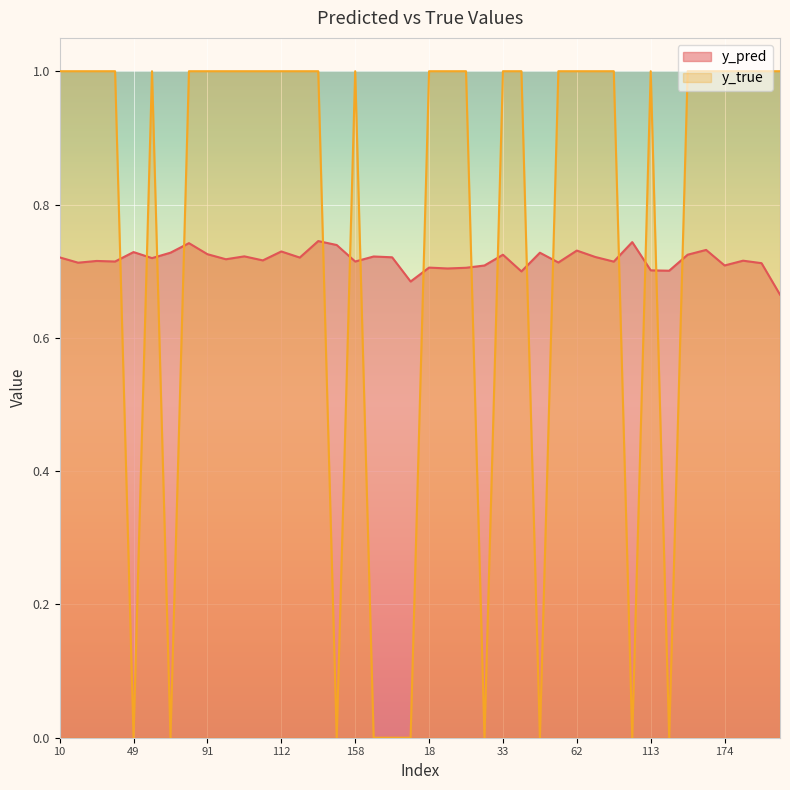

Between which two adjacent categories do y_pred and y_true first intersect?

40 and 49